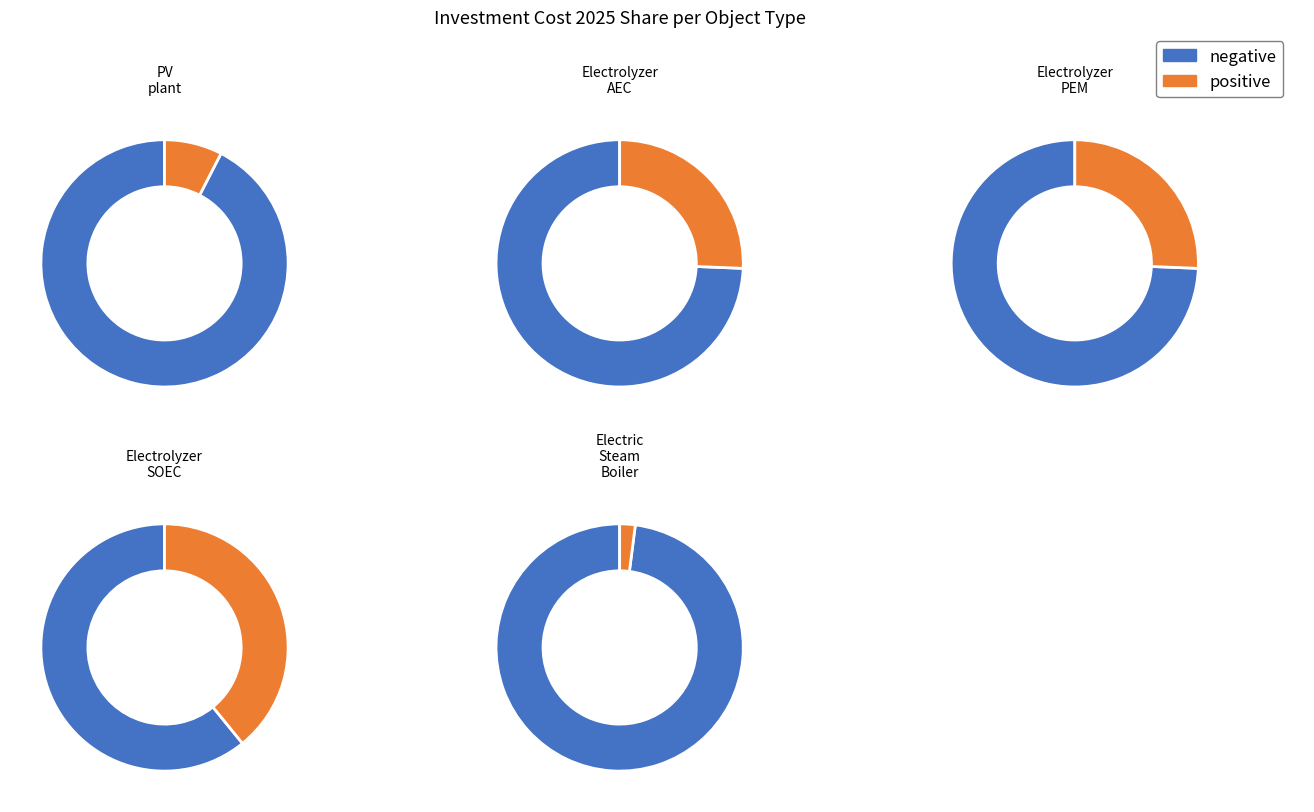

Which slice is the smallest?

Electric_Steam_Boiler